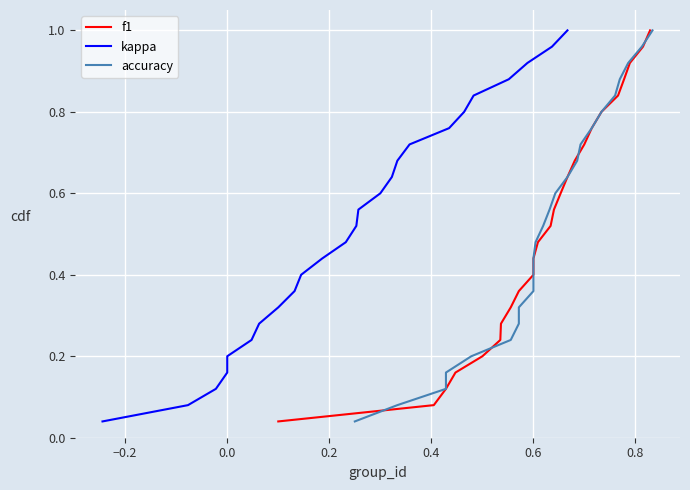

What is the highest value of the kappa series?

1.0